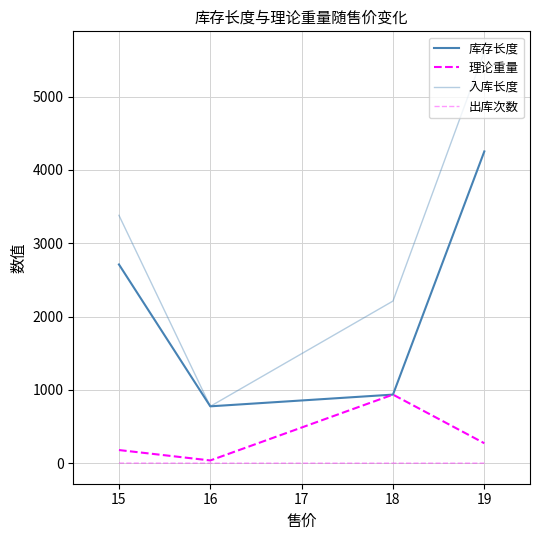

Does the chart display data point markers on the line(s)?

No